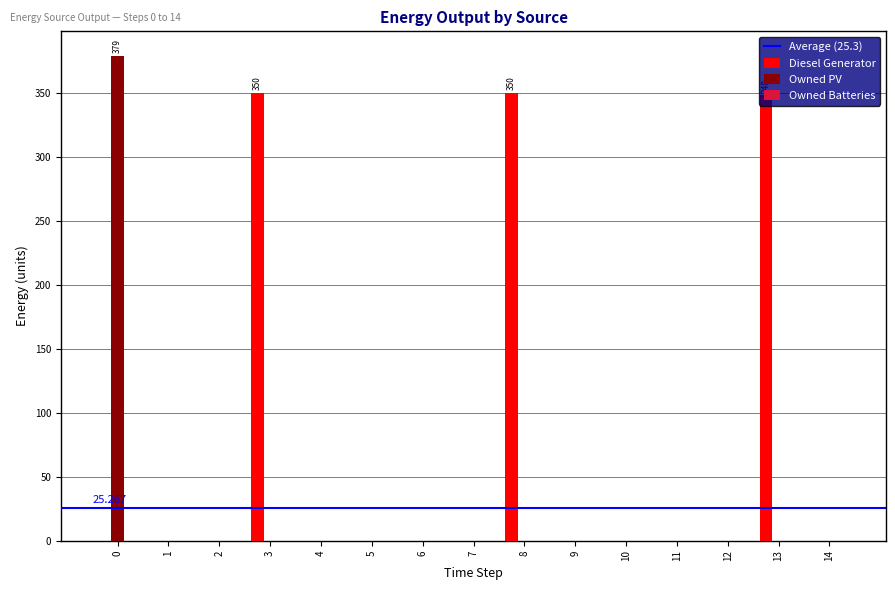

What is the total value across all series at 0?

379